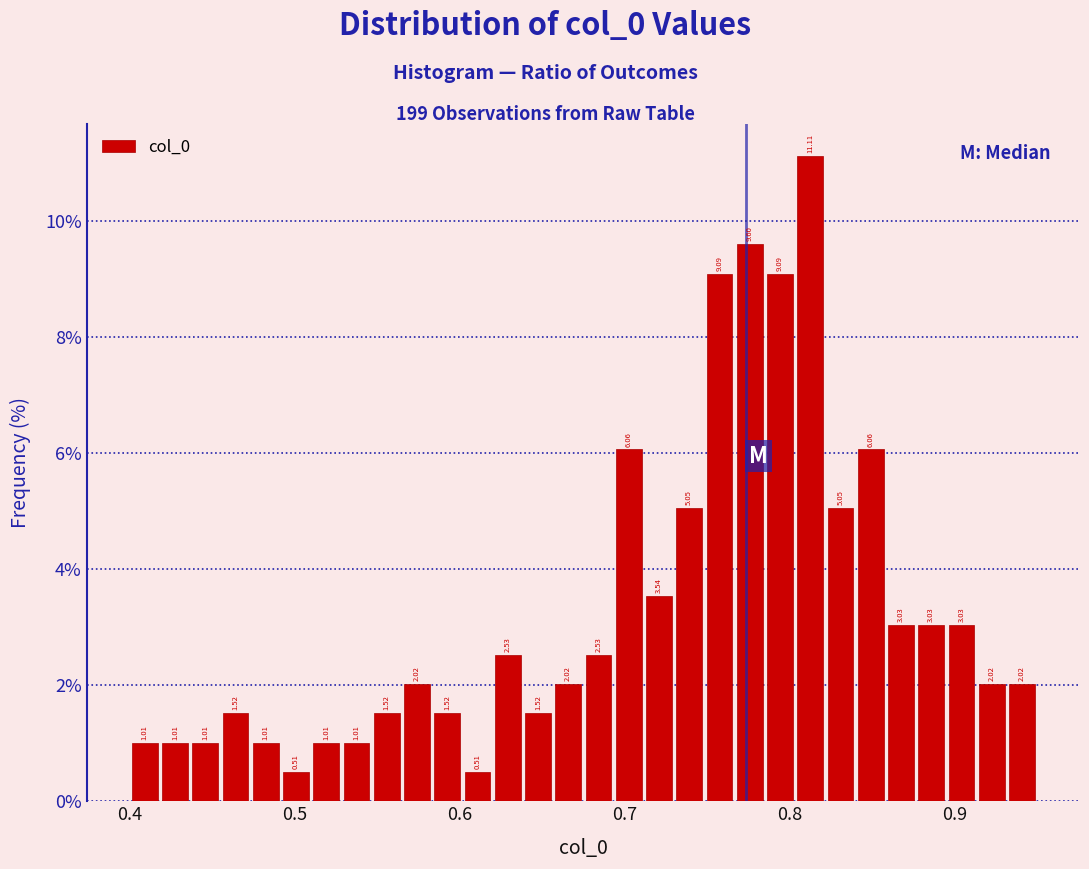

Around what value on the x-axis is the tallest bar? Give the approximate position of its centre, as read against the axis.

0.81